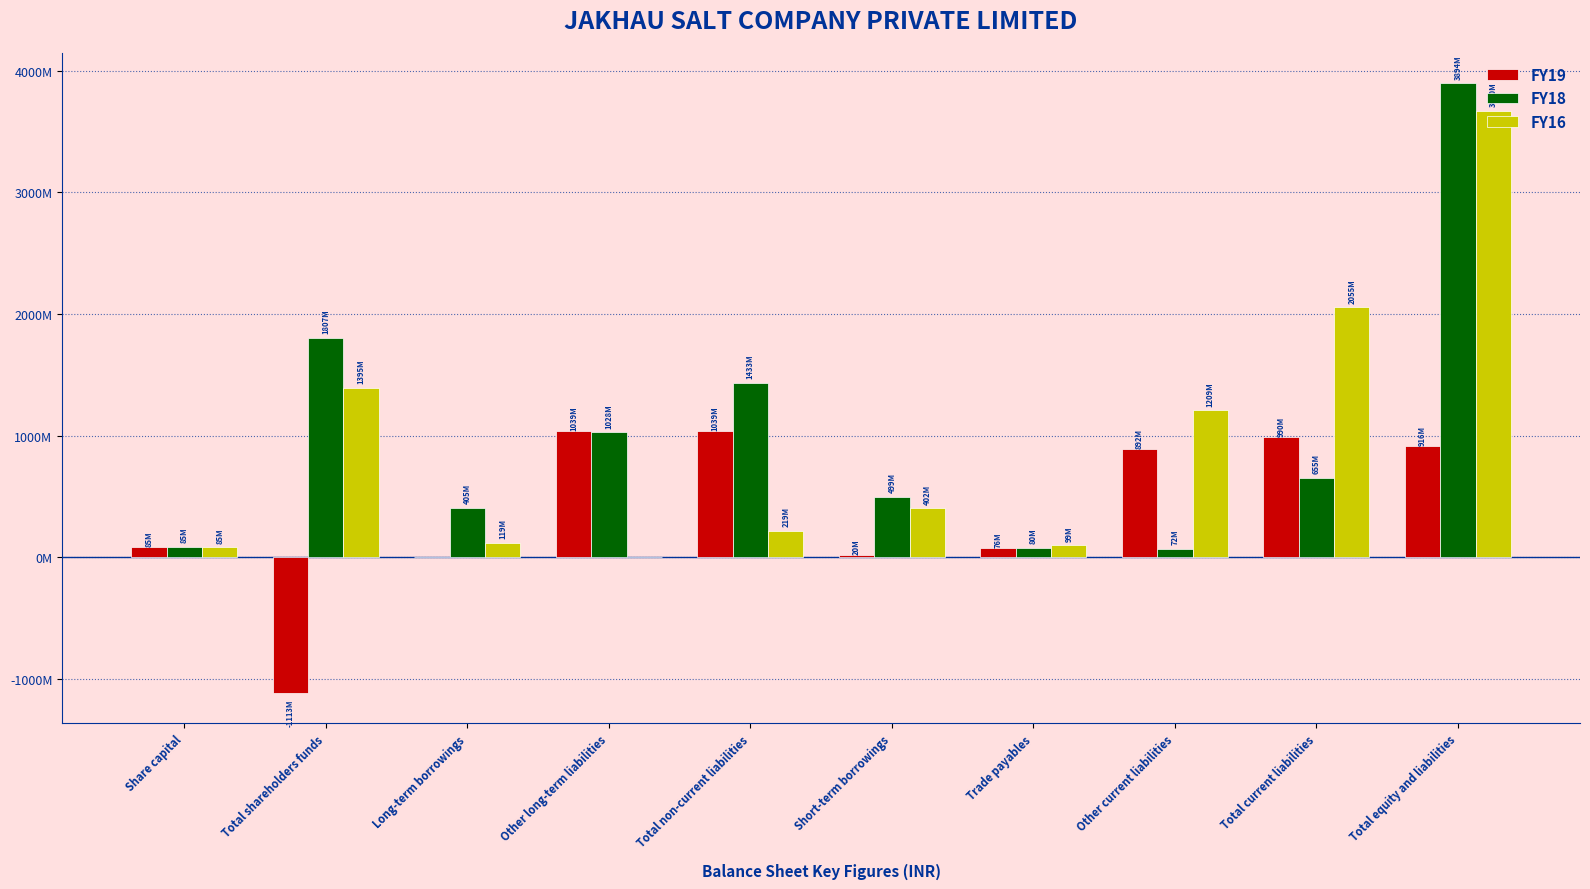

Is the value of FY16 at Share capital greater than the value of FY18 at Total shareholders funds?

No